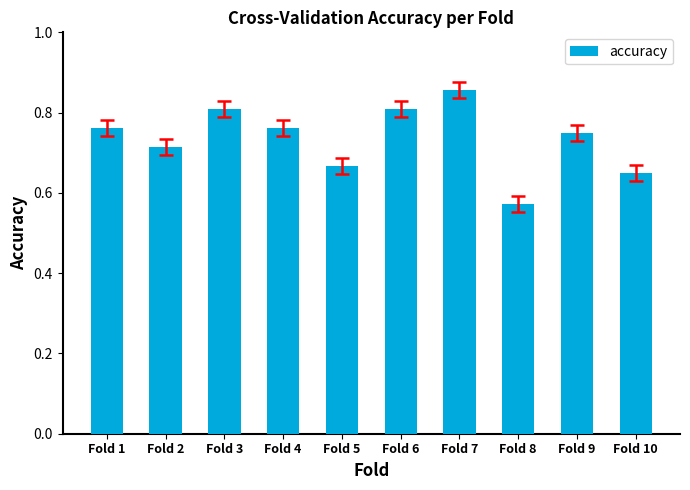

Is it true that the value at Fold 5 is 0.9?

False